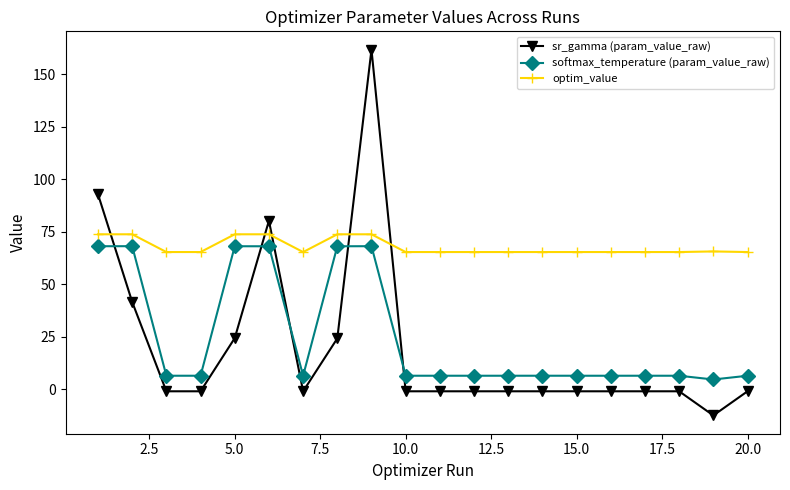

Which series has the largest total across all categories?

optim_value